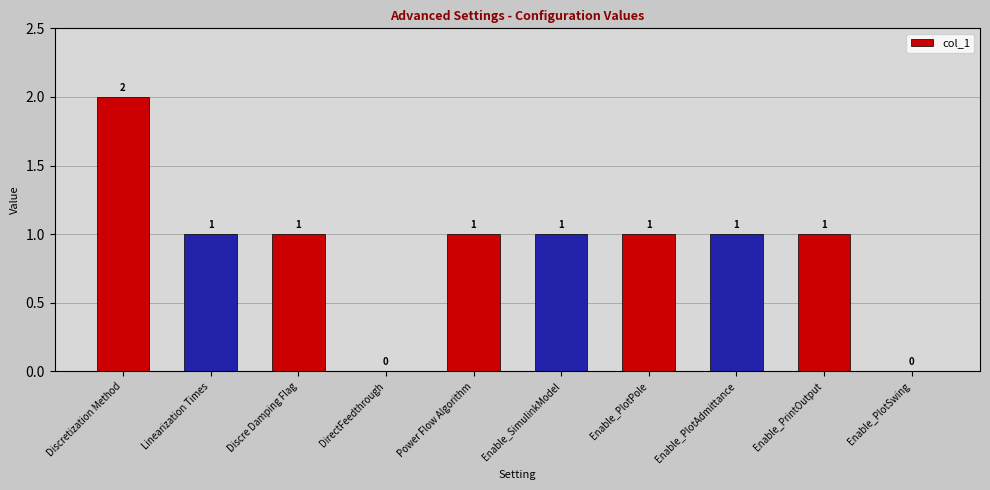

Which category has the highest value across all series?

Discretization Method